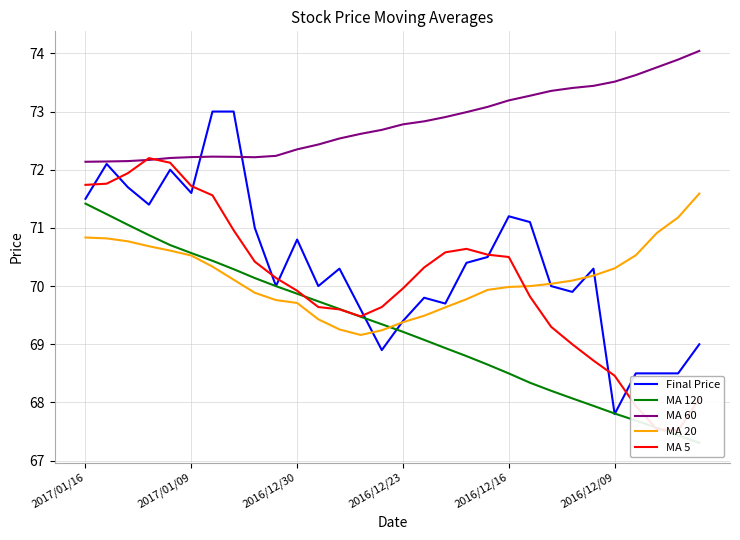

What is the maximum value for MA 60?

74.0